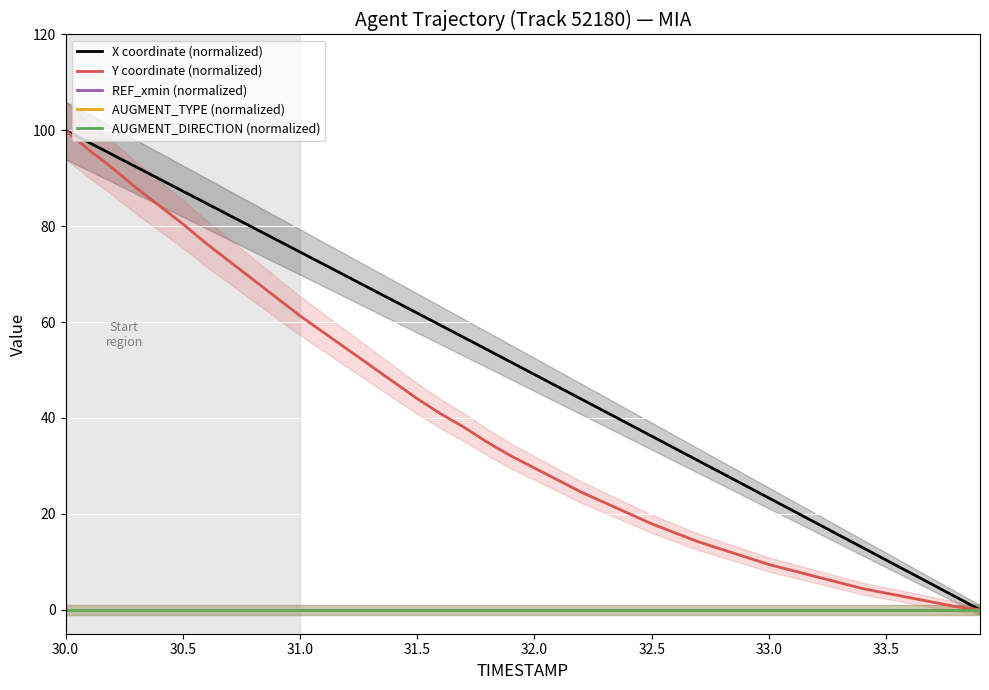

How many series are shown in this chart?

5